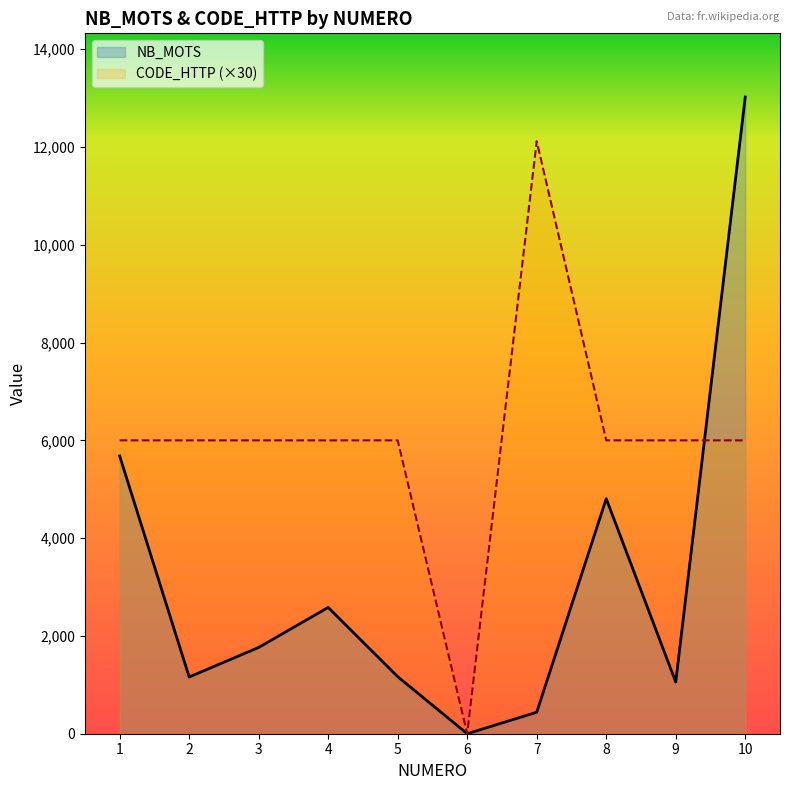

Rank the series by their average value, from lowest to highest.

NB_MOTS, CODE_HTTP (×30)